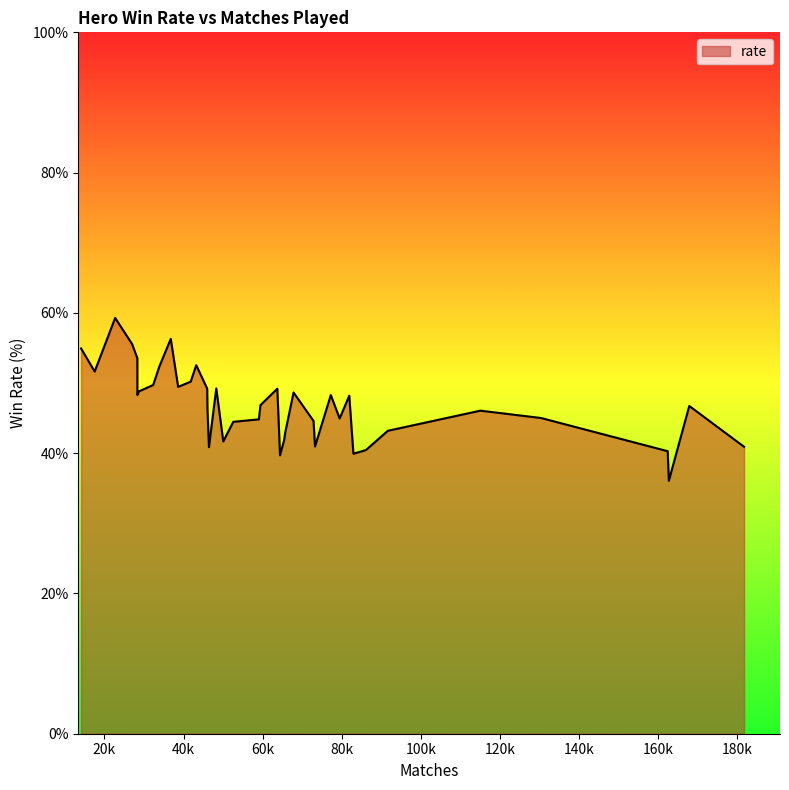

What is the smallest value displayed?

36.1